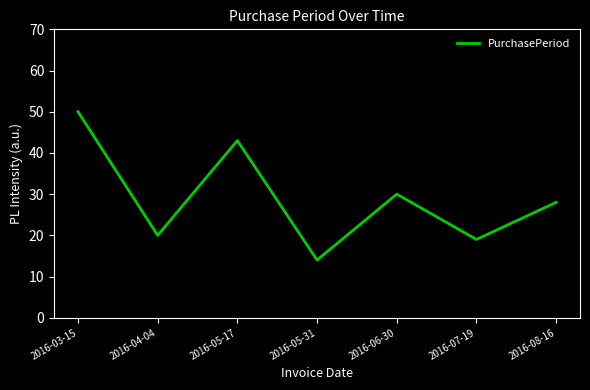

Does the chart have visible grid lines?

No